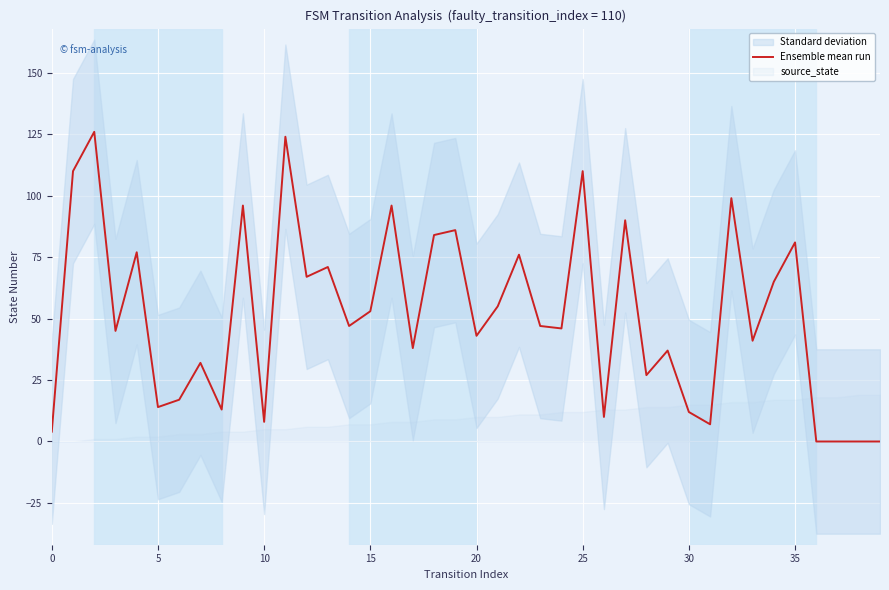

The value at 39 is -57. True or false?

False